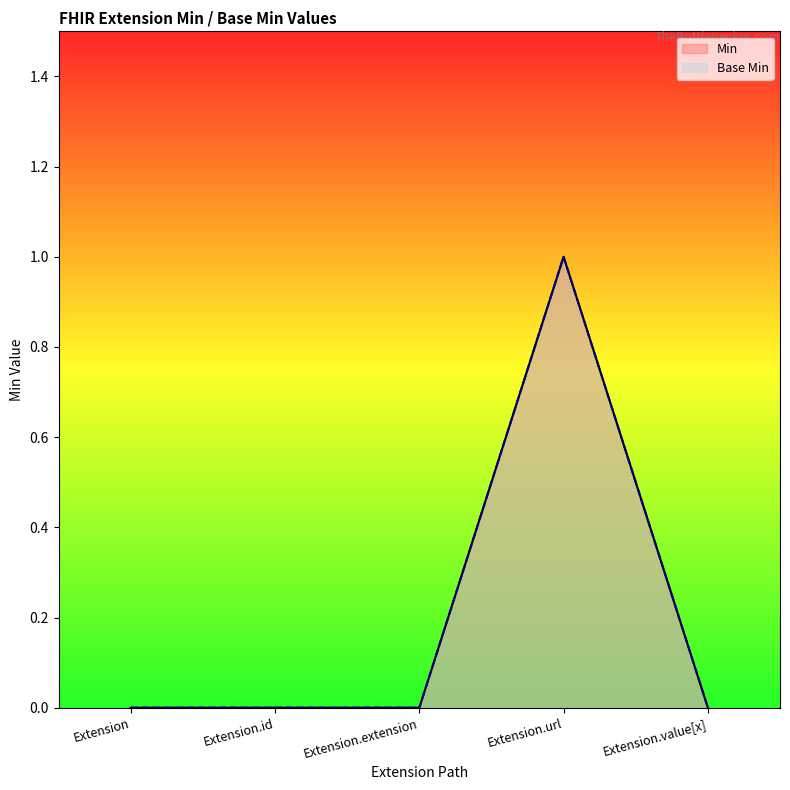

Between Extension.id and Extension.url, which is larger?

Extension.url